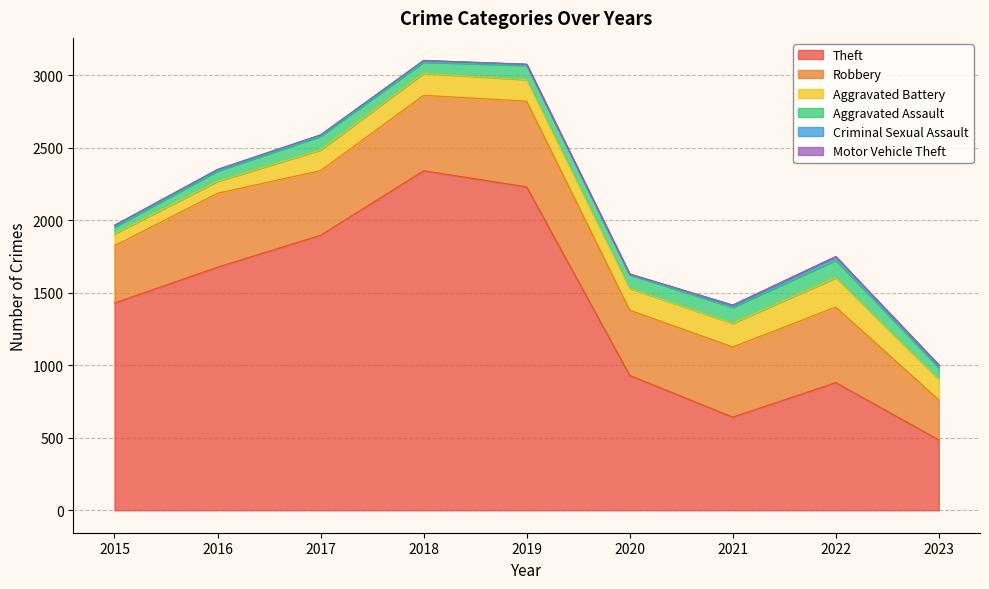

What is the total value across all series at 2023?

1004